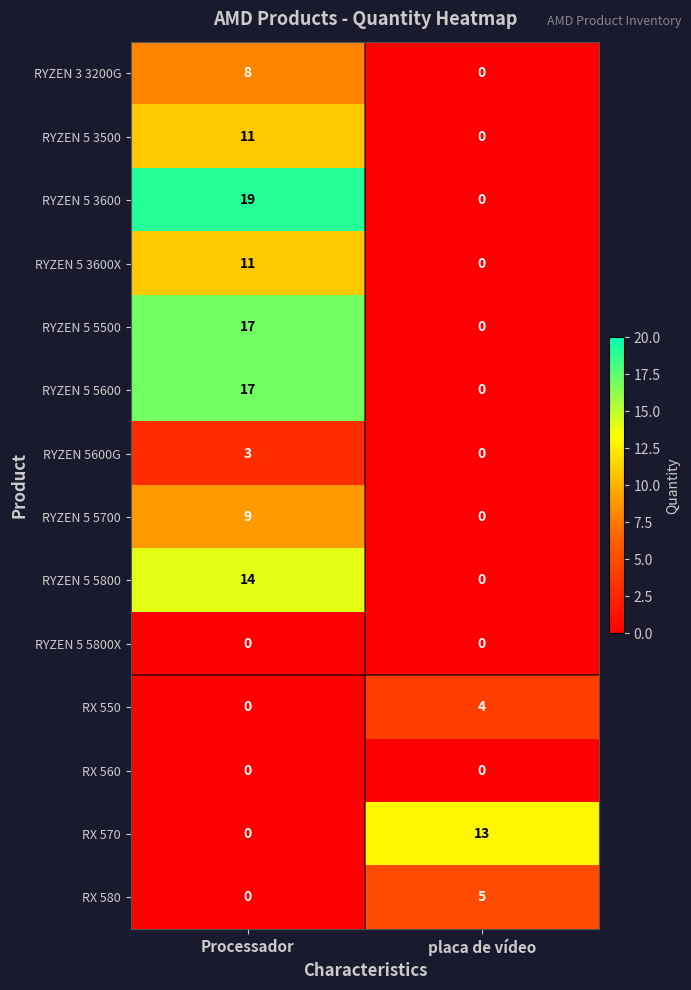

Read the RX 570 value at placa de vídeo.

13